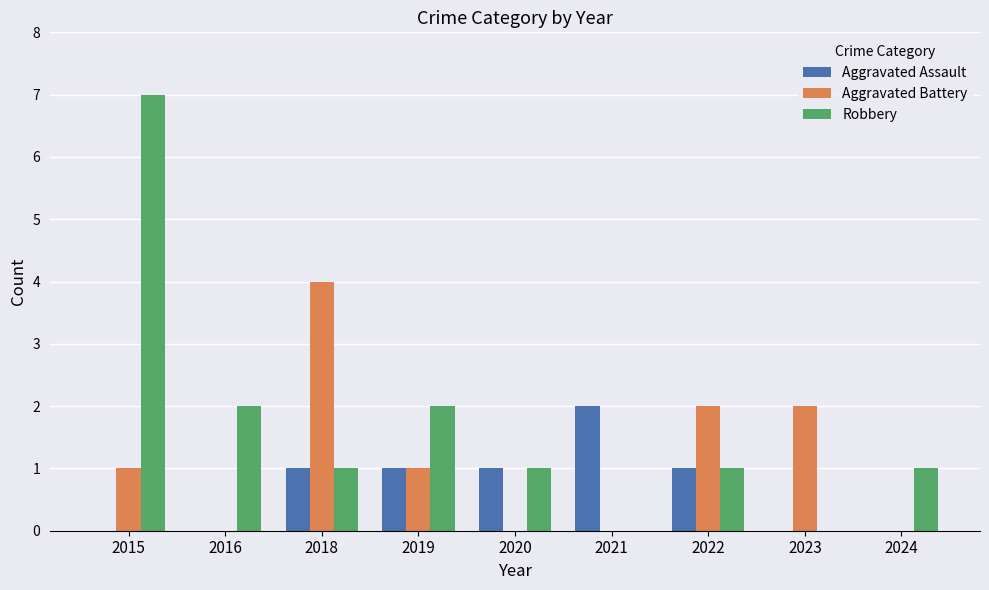

What is the maximum value for Robbery?

7